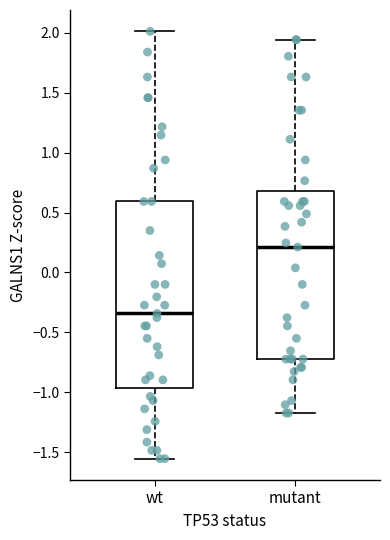

Which box has the highest median line?

mutant